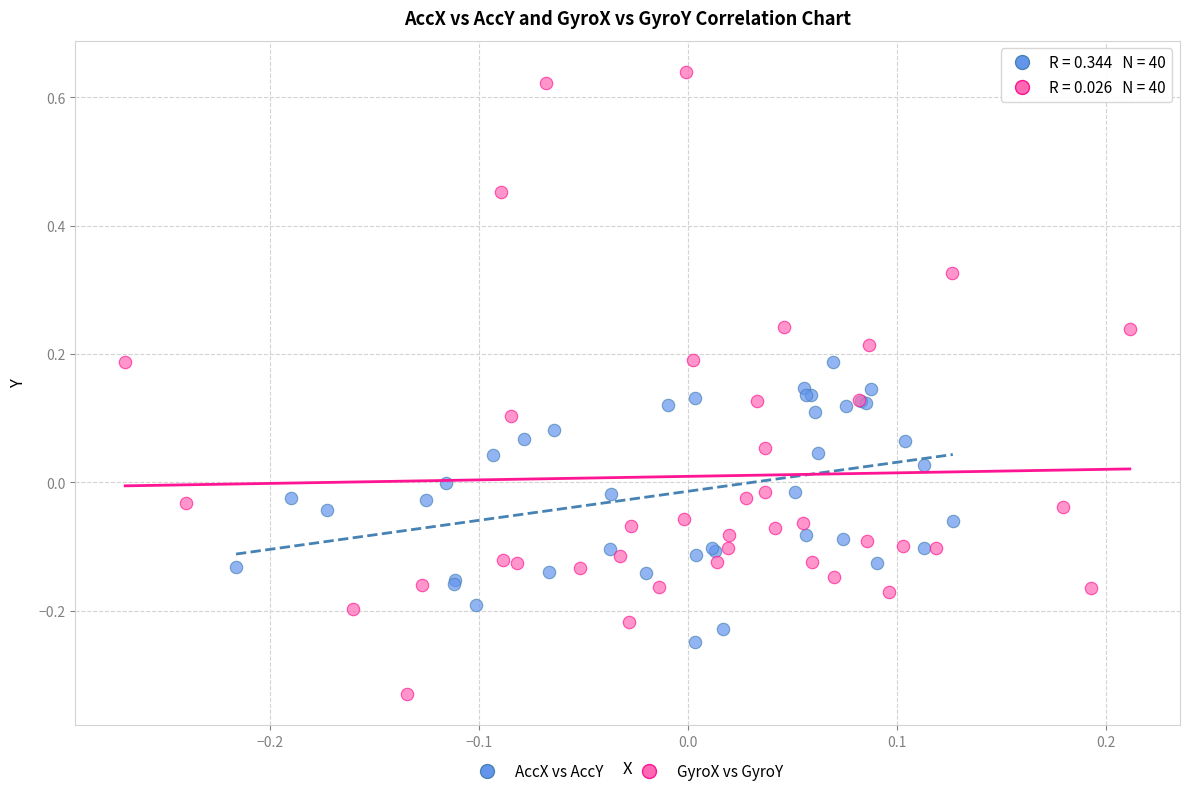

Which series reaches the maximum Y coordinate?

GyroX vs GyroY